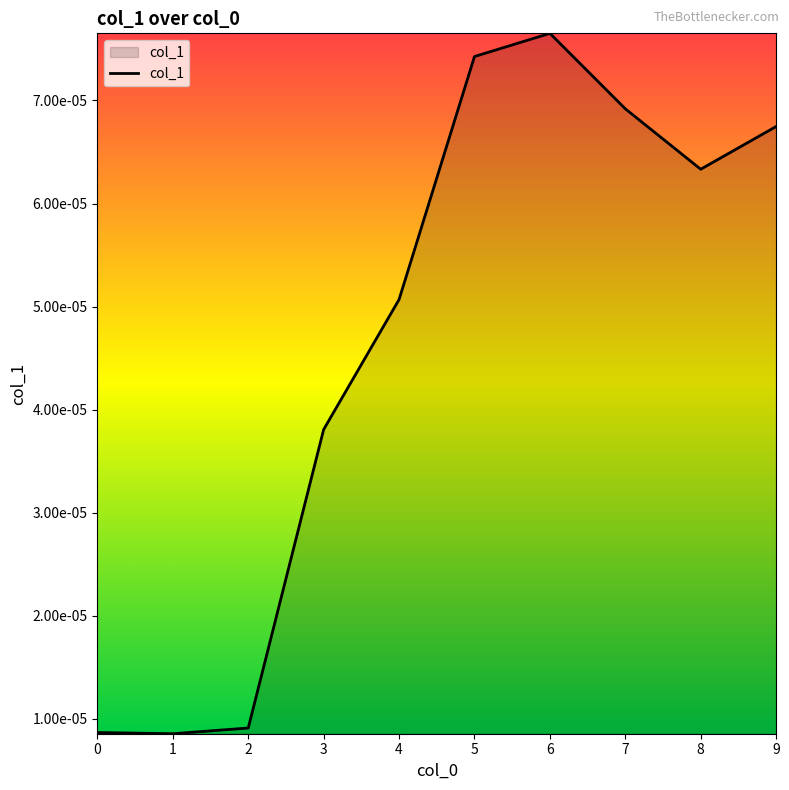

Does the chart display data point markers on the line(s)?

No